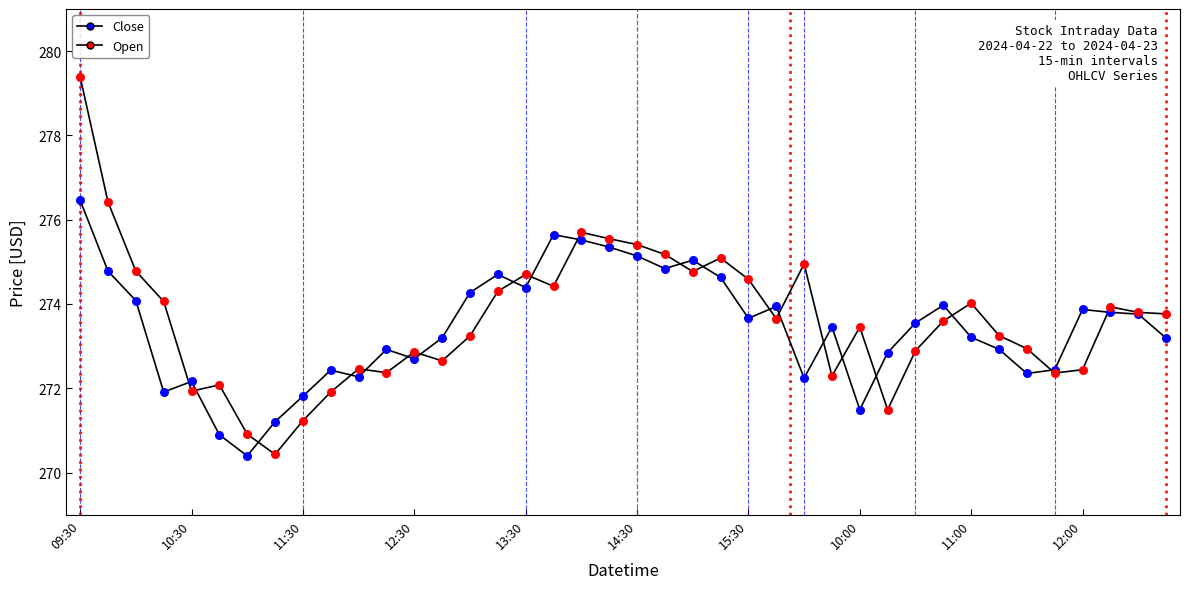

Is this an area chart (filled region under the line)?

No